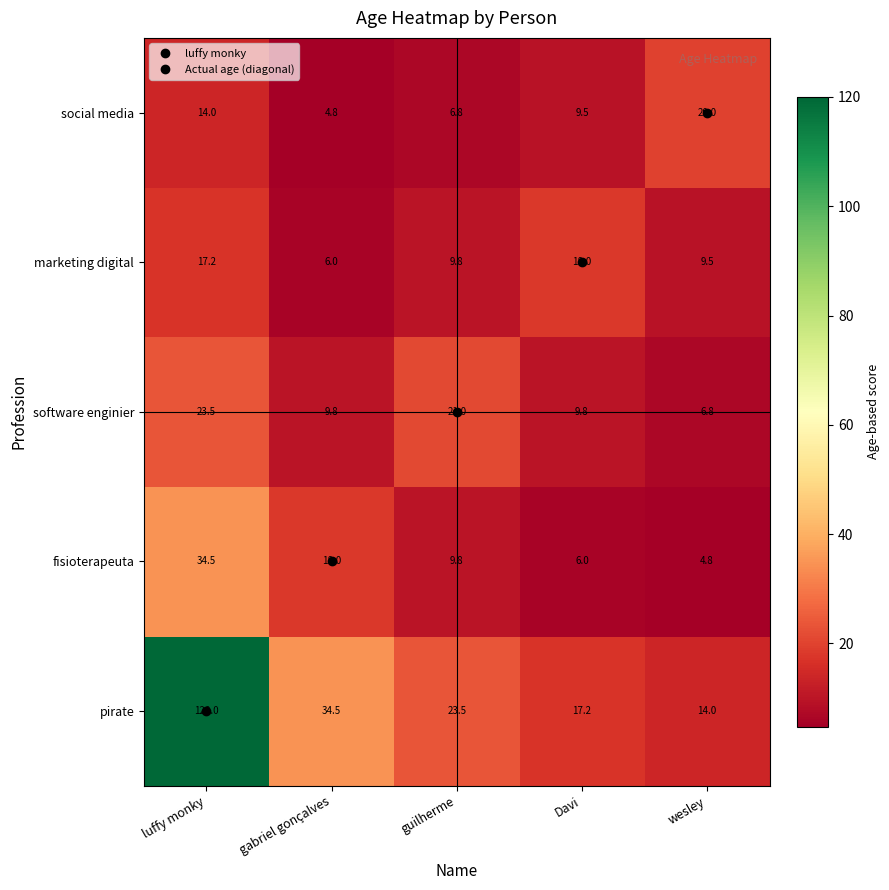

Between luffy monky and wesley, which series saw the biggest shift?

pirate